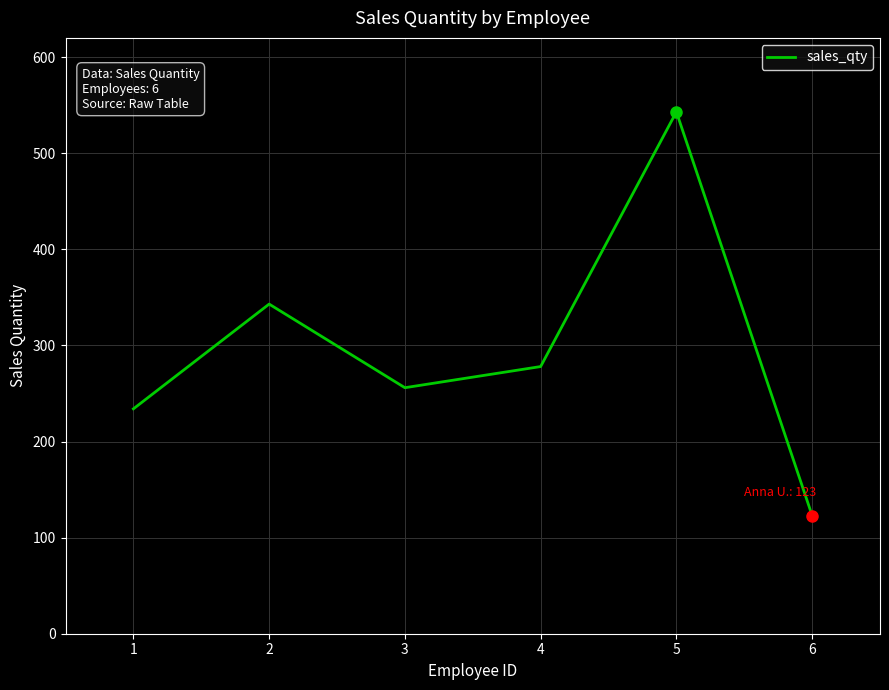

What is the approximate value at 2, to the nearest 5?

345